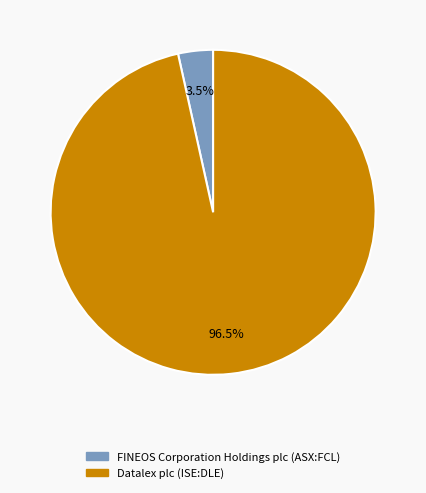

Count the number of slices in the pie.

2